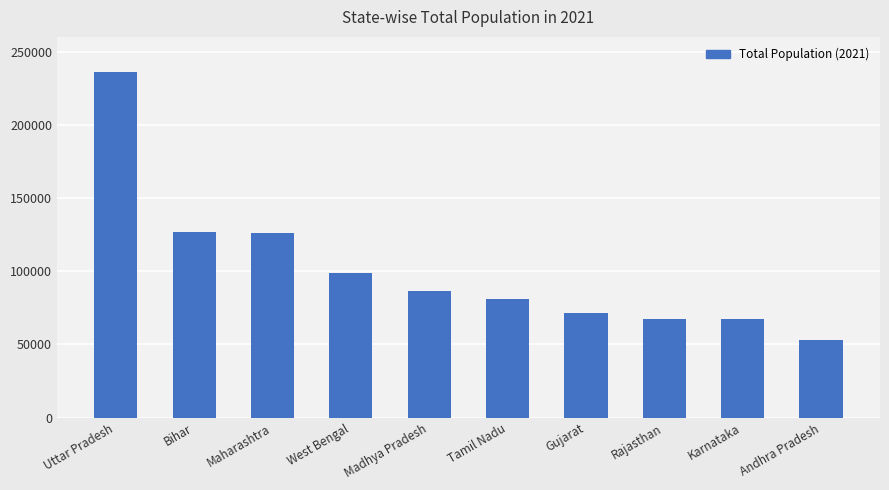

What is the label of the 10th bar from the left?

Andhra Pradesh